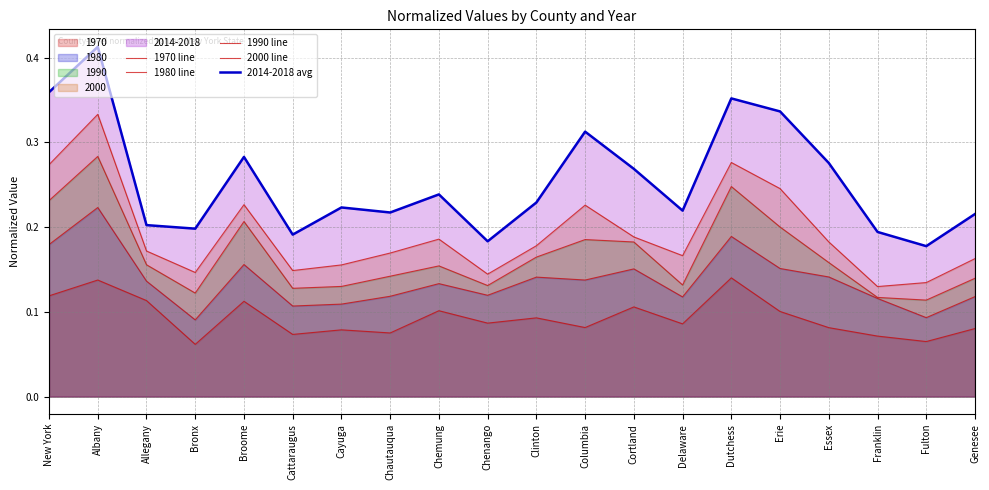

True or false: 1970 line and 2014-2018 avg intersect in this chart.

False